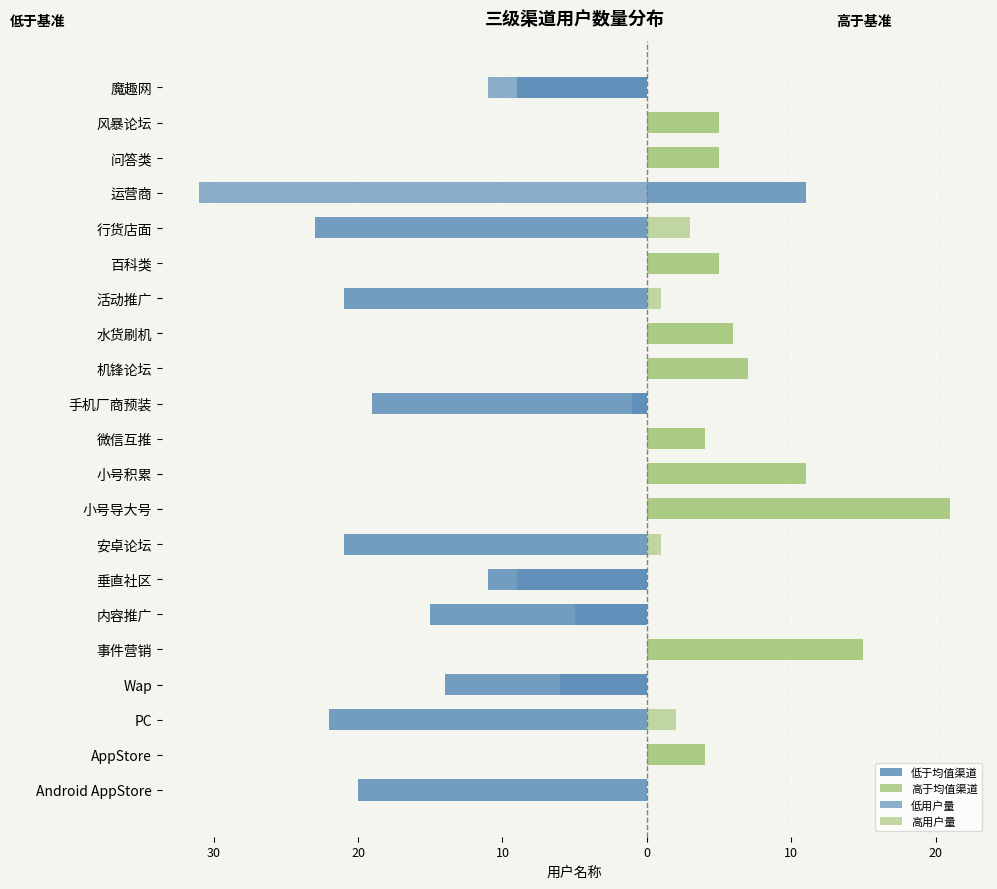

True or false: 低于均值渠道 has a value of -29 at 安卓论坛.

False